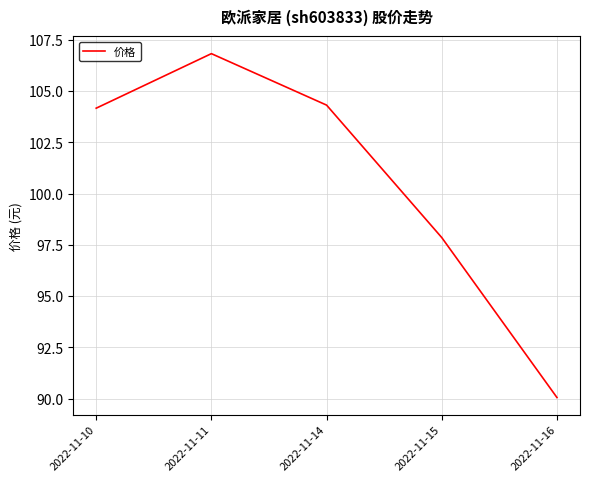

Is this an area chart (filled region under the line)?

No